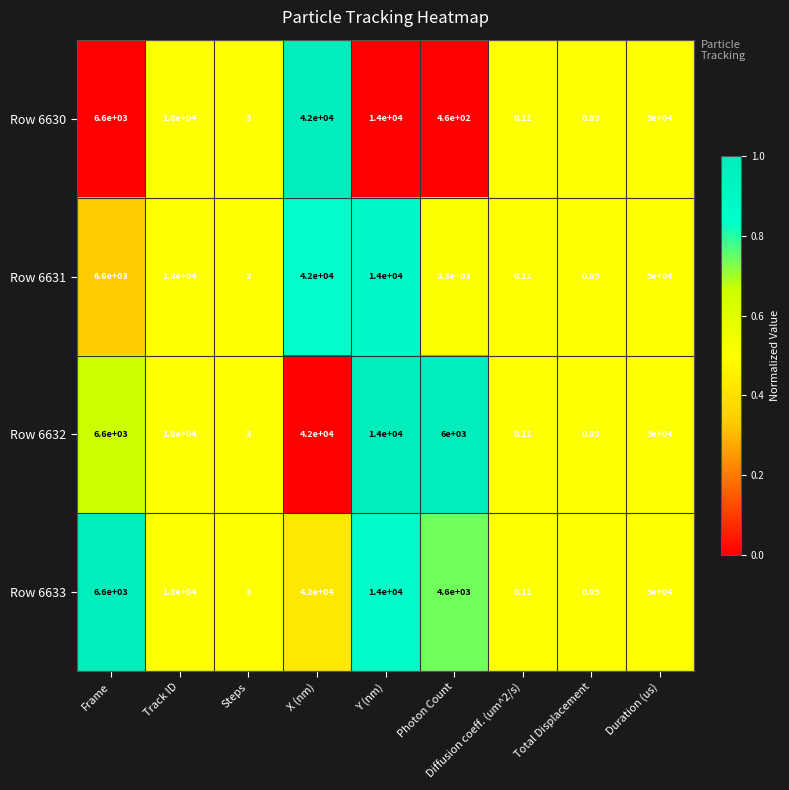

At which label is Row 6632 closest to 45000?

X (nm)